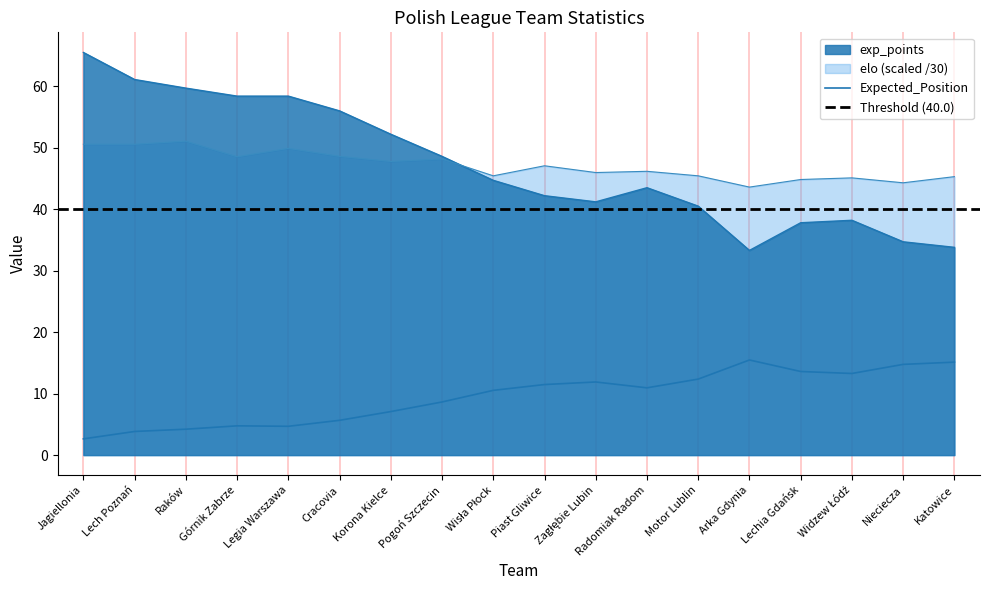

True or false: Expected_Position and elo intersect in this chart.

False